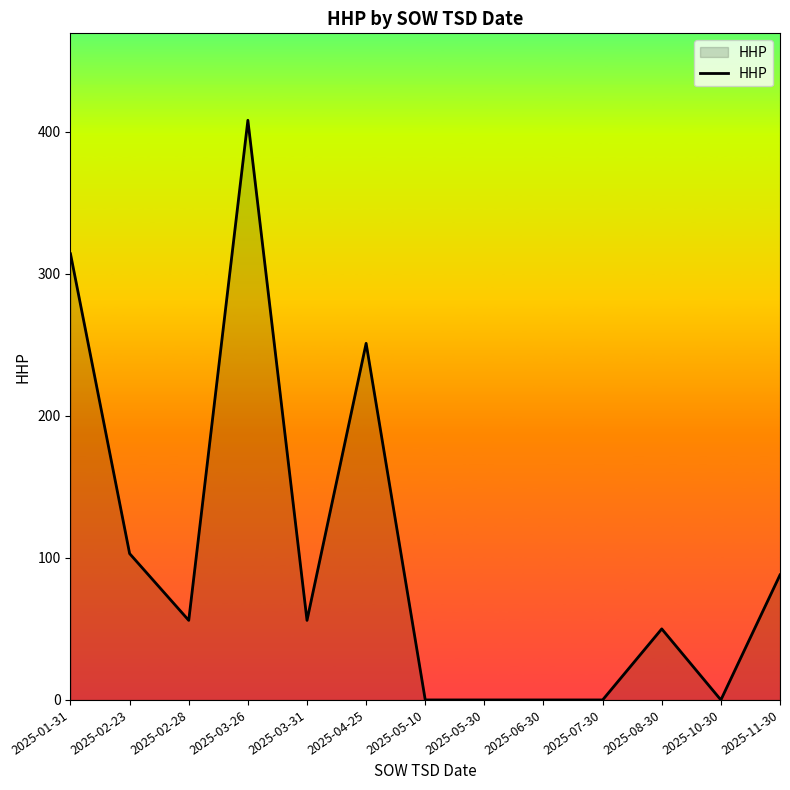

What is the difference between the maximum and minimum values?

408